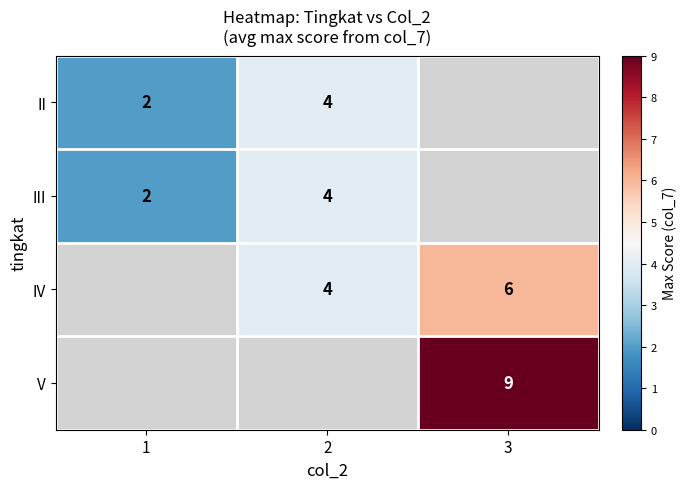

Which has a higher value, 3 or 2?

2